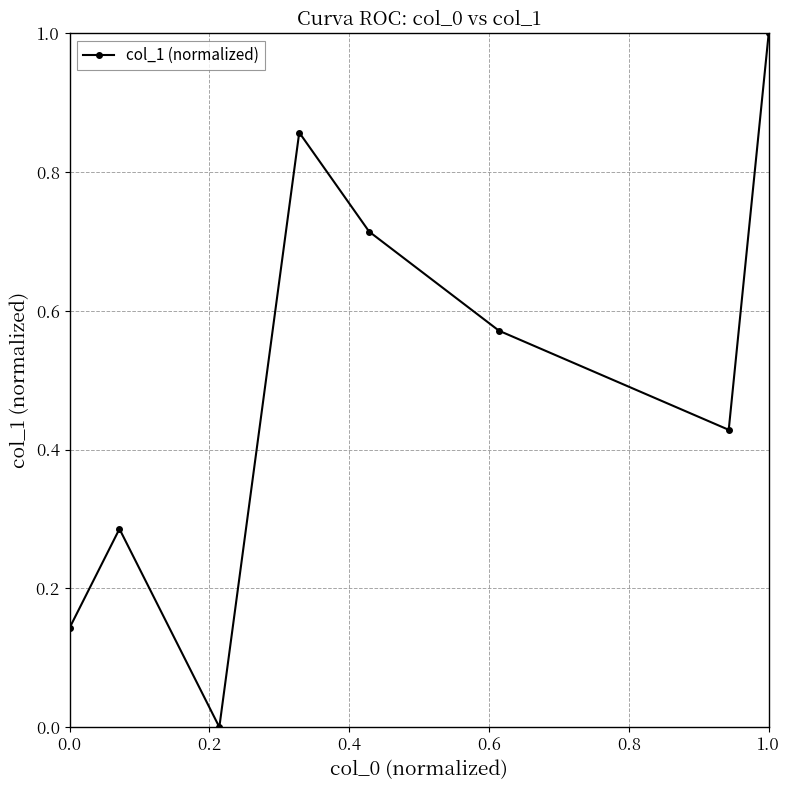

How many data points are above 0?

7